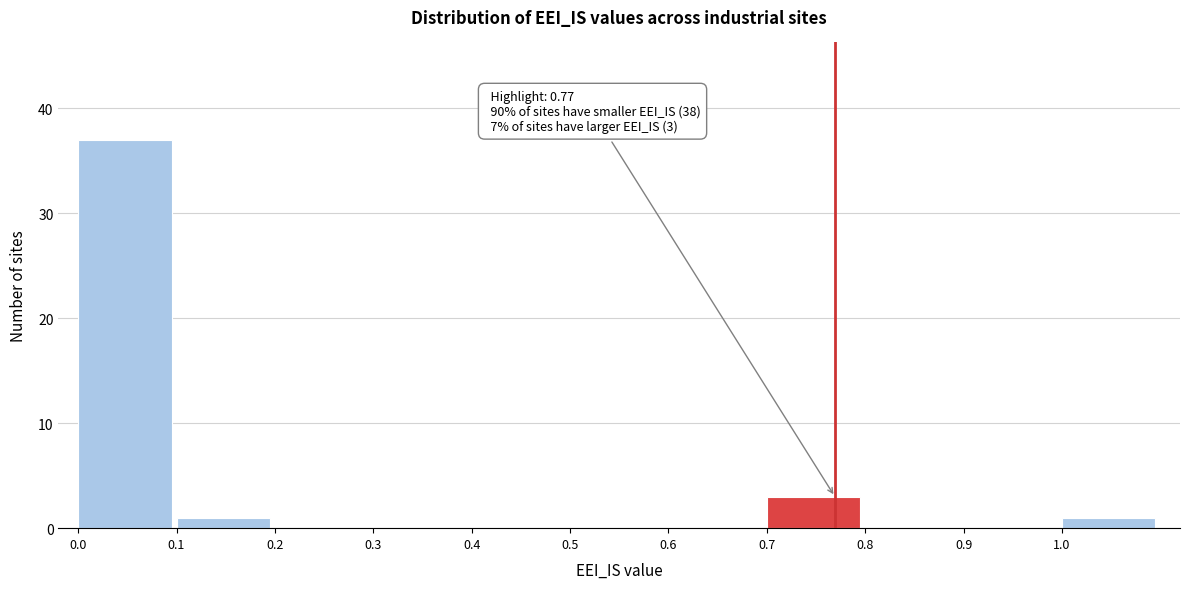

Over which range of the x-axis is the bar tallest?

0.0 to 0.1